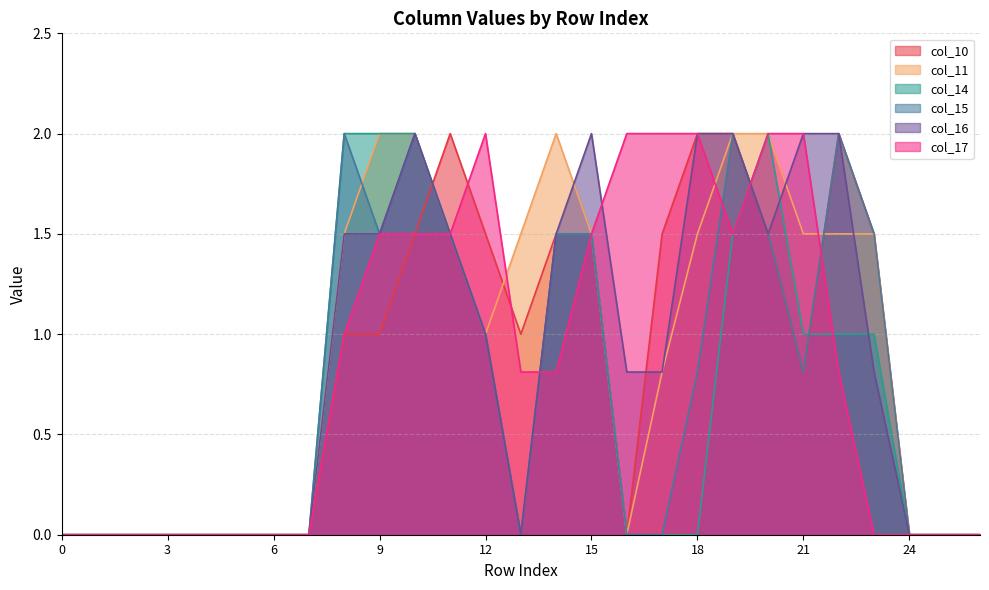

At 9, list the series in order from largest to smallest.

col_11, col_14, col_15, col_16, col_17, col_10